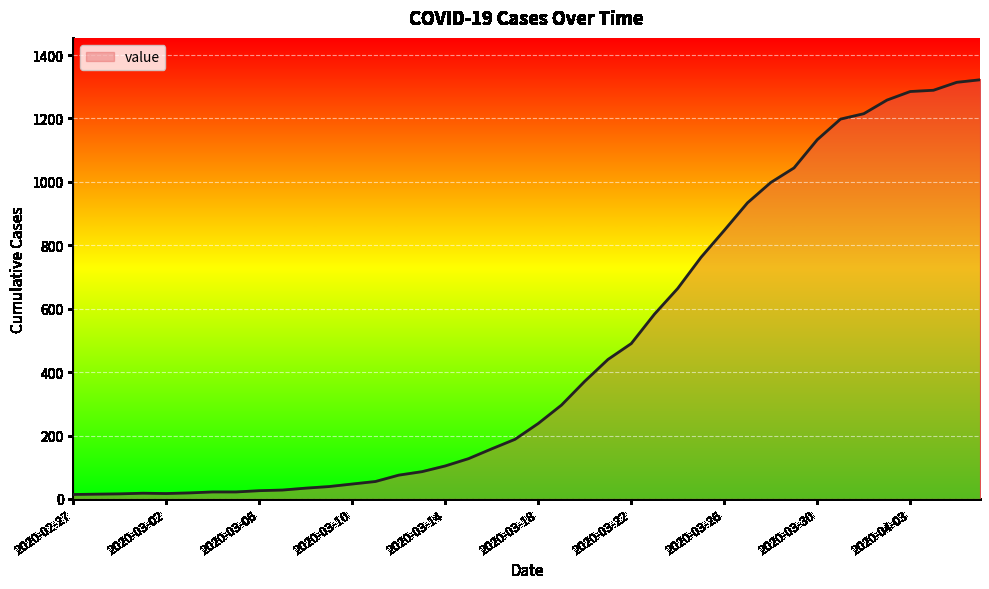

How many values are below 238?

20